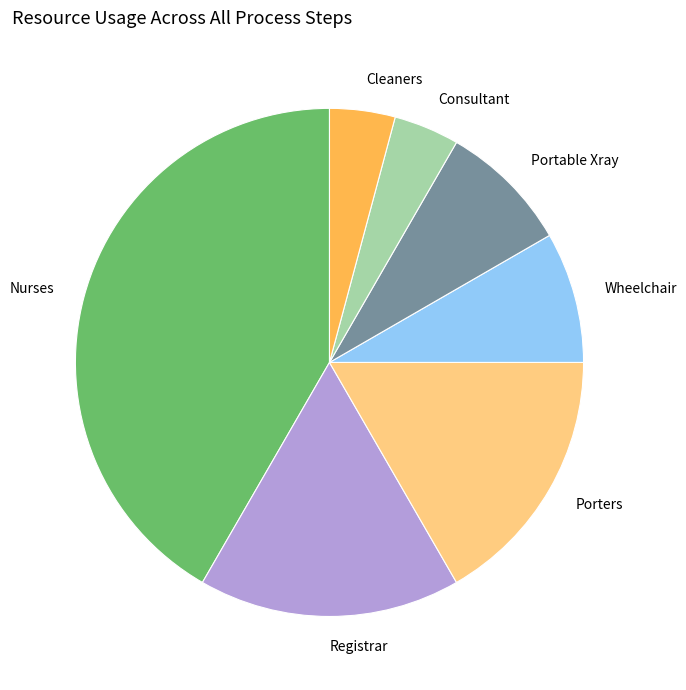

The Cleaners slice represents 4% of the pie. True or false?

True